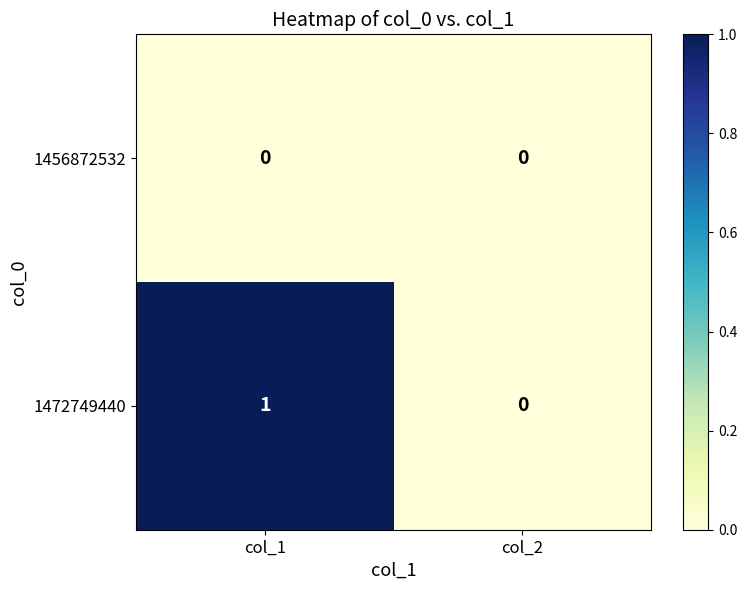

Which series changed the most between col_1 and col_2?

1472749440